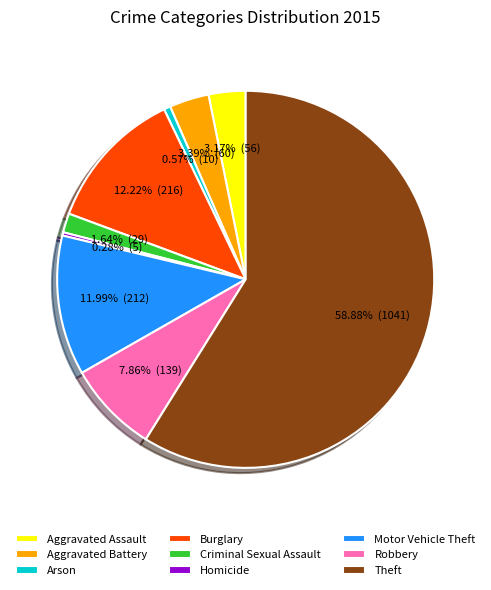

Count the number of slices in the pie.

9